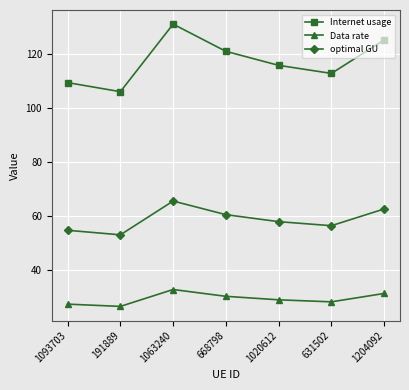

At which label does Data rate reach its peak?

1063240